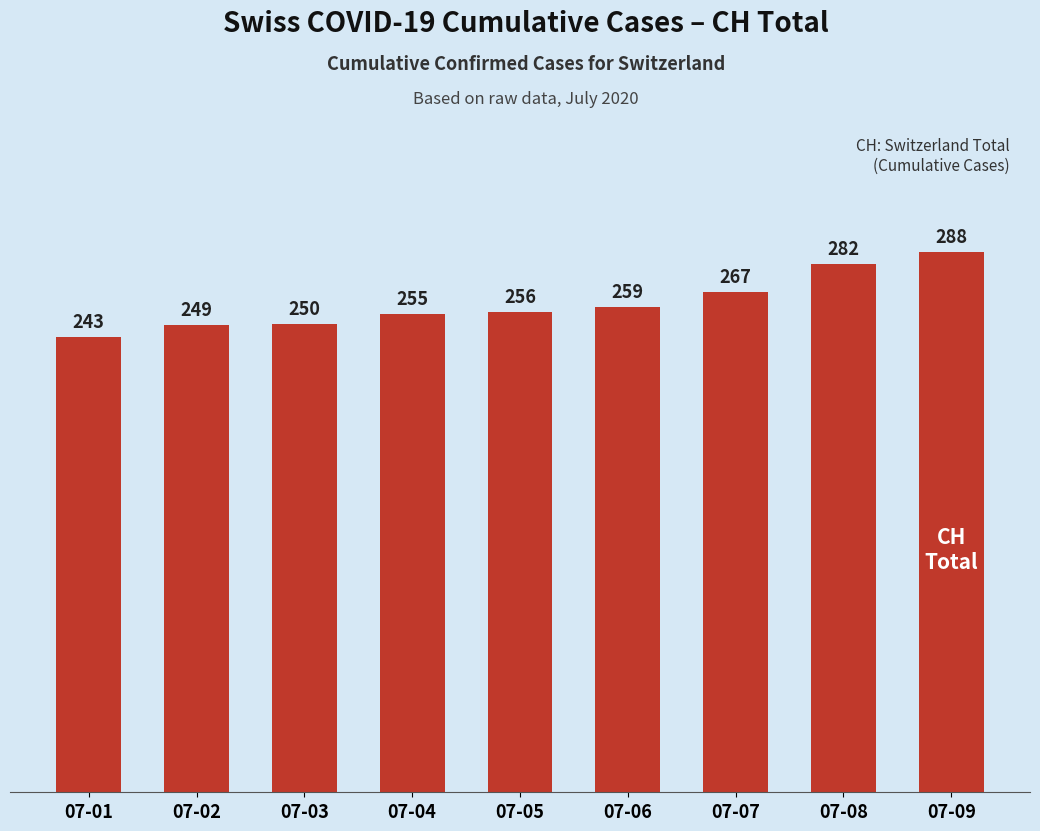

What is the sum of all values?

2349